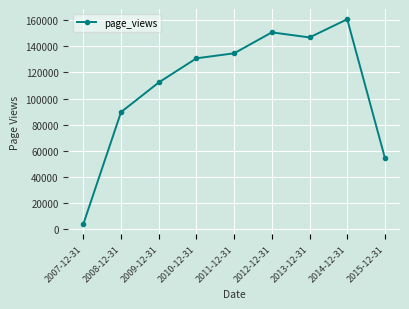

The value at 2008-12-31 is 42238. True or false?

False